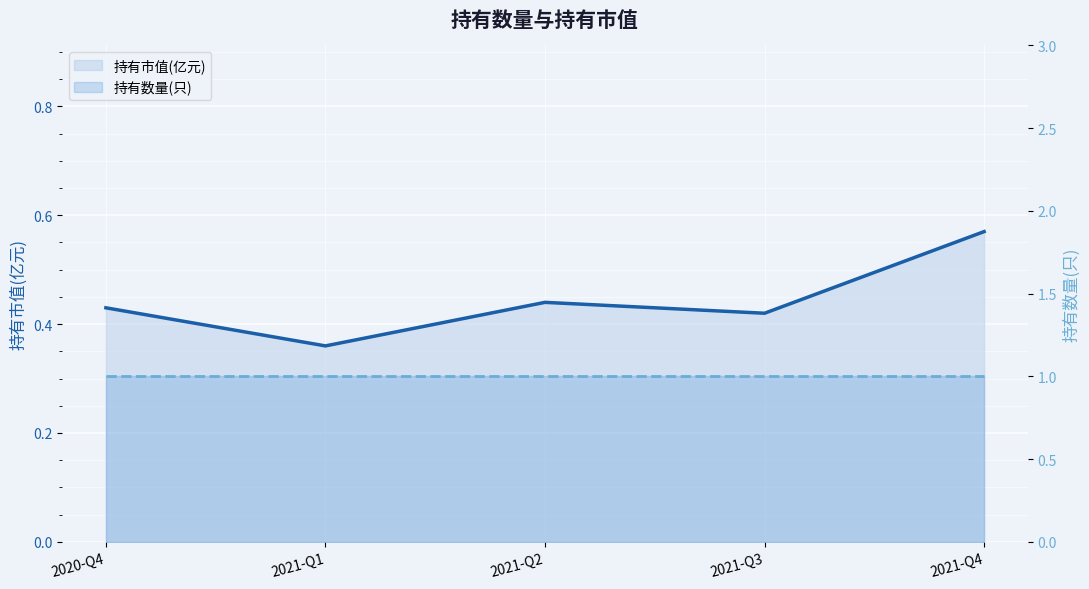

What is the difference between the highest and lowest values at 2021-Q3?

0.6